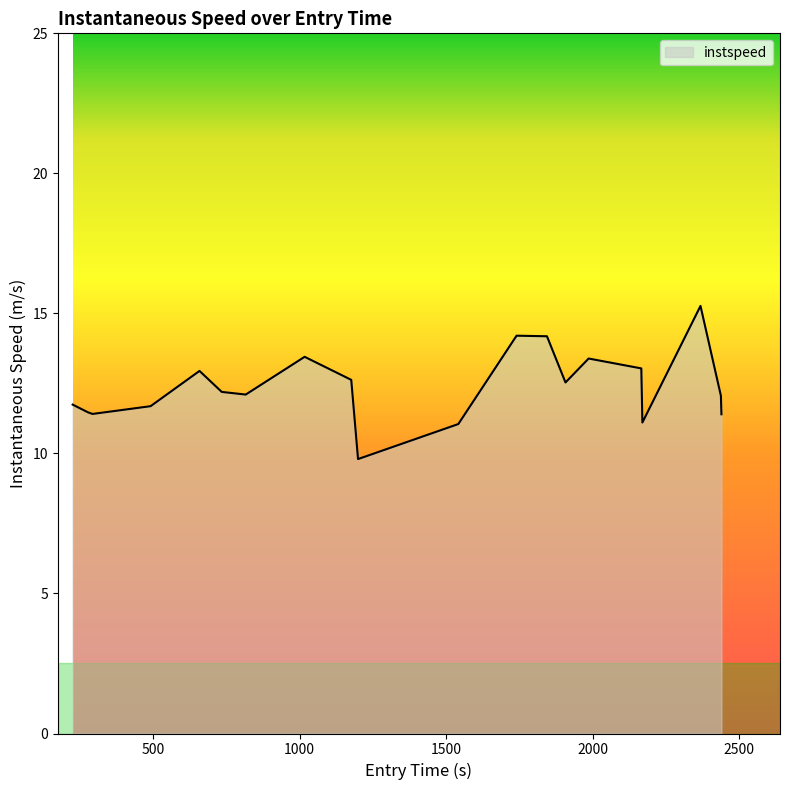

What is the smallest value displayed?

9.8